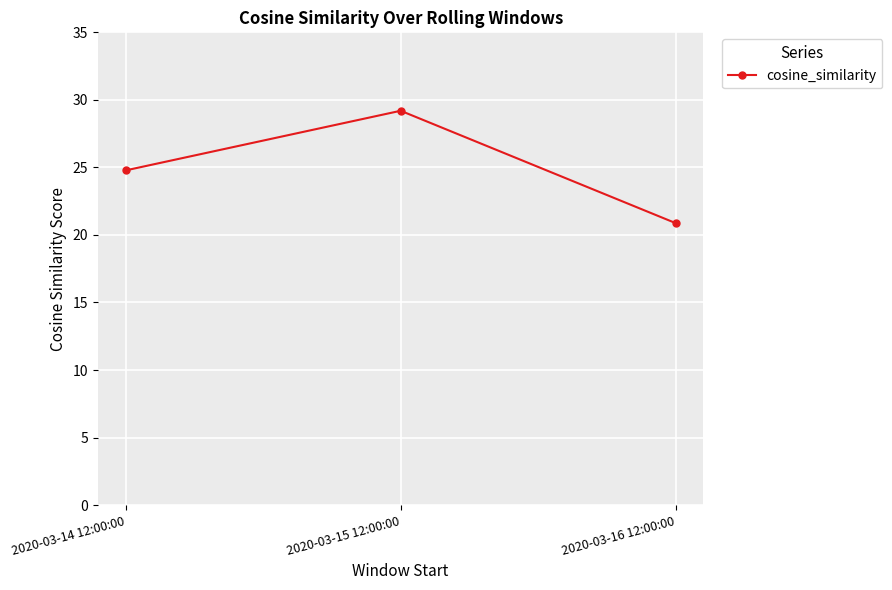

What is the value of the 1st point from the left?

24.8